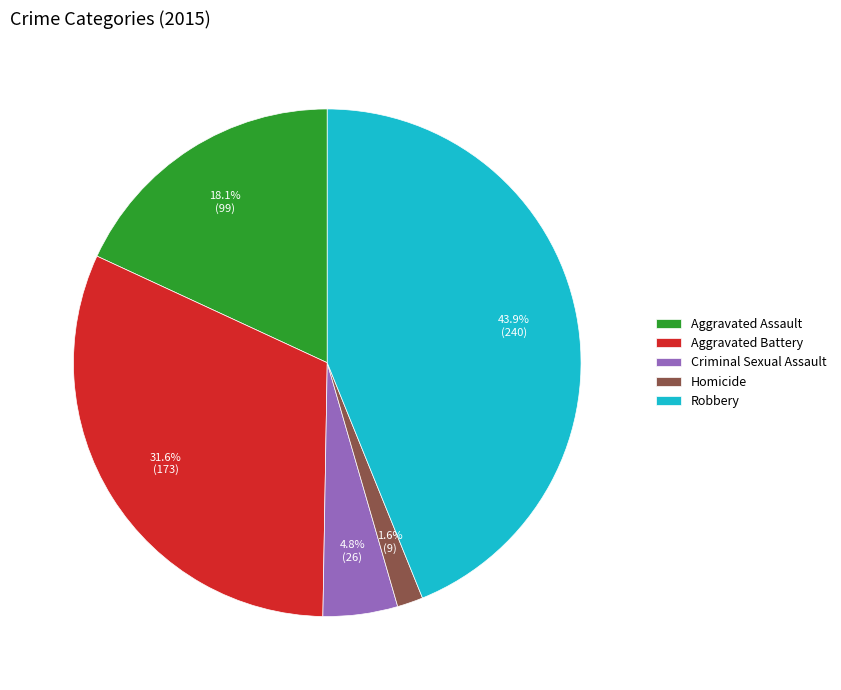

The Robbery slice represents 34% of the pie. True or false?

False